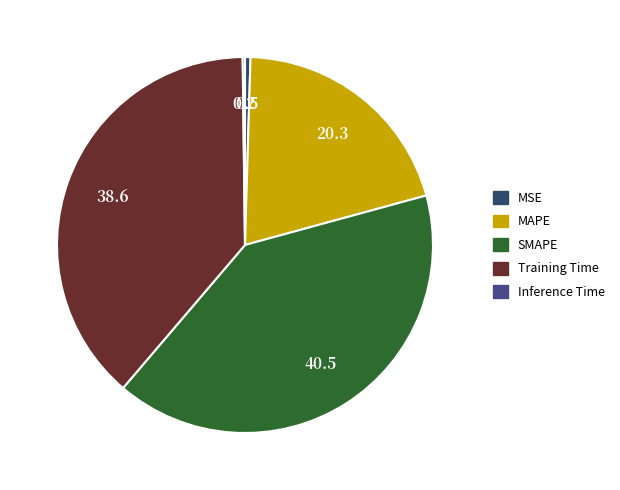

Do MSE and Training Time together represent more than half of the pie?

No